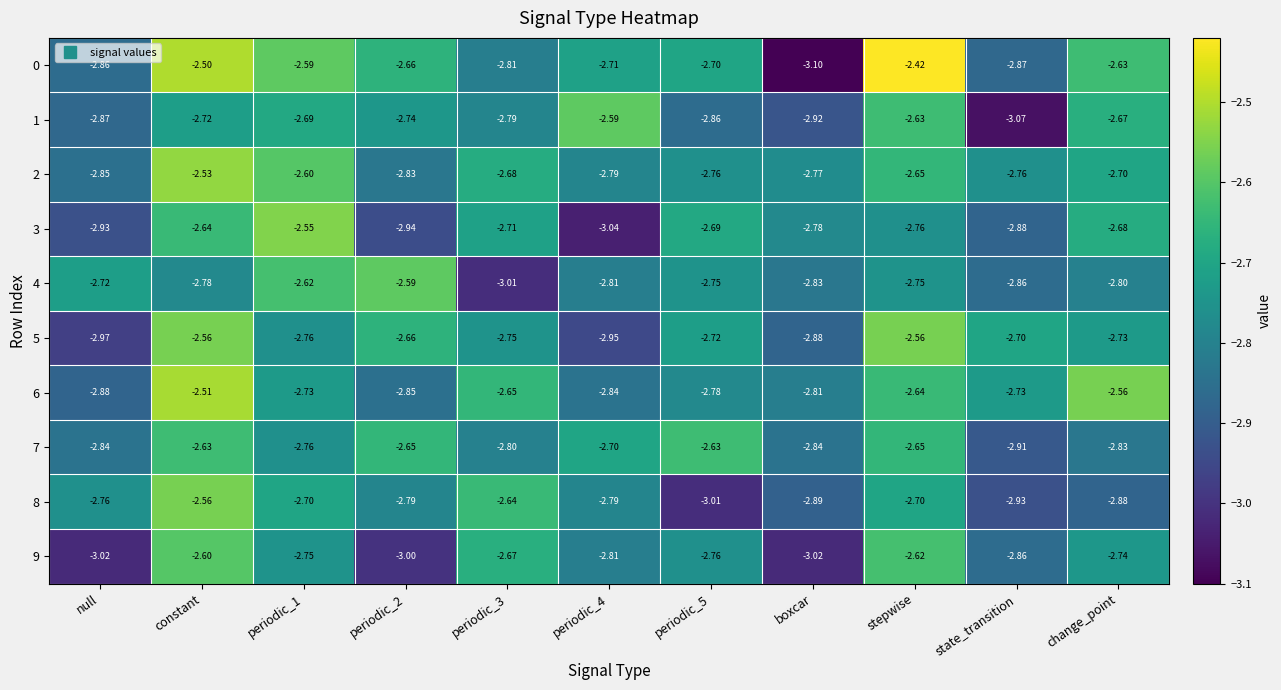

At which category does the chart reach its peak across all series?

stepwise